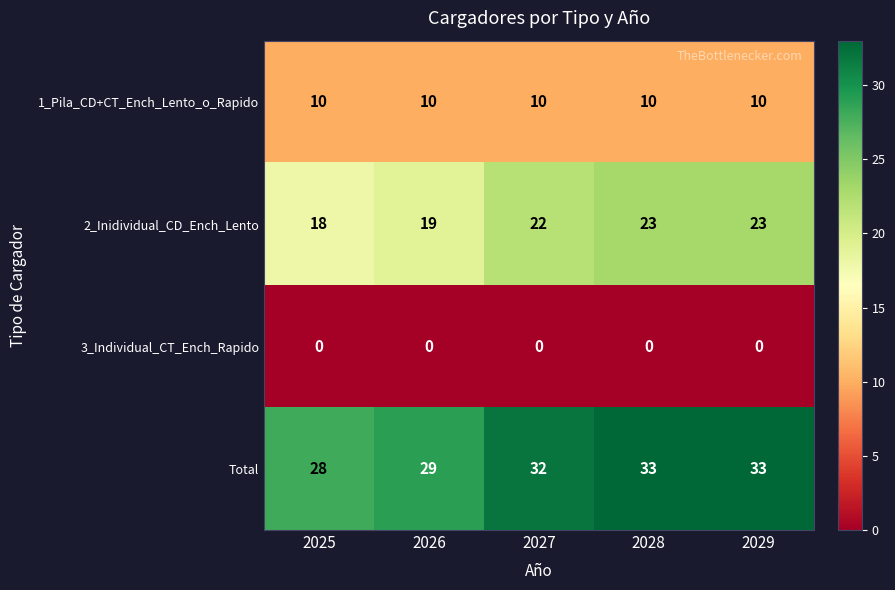

At how many categories does at least one series exceed 15?

5